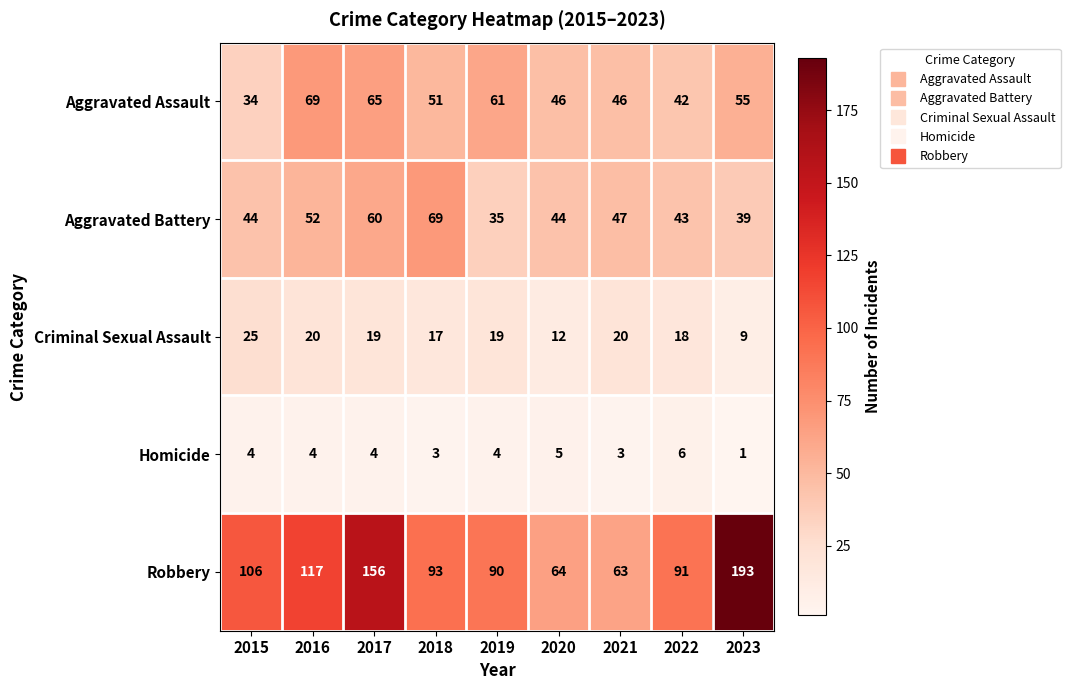

Which series changed the most between 2016 and 2017?

Robbery